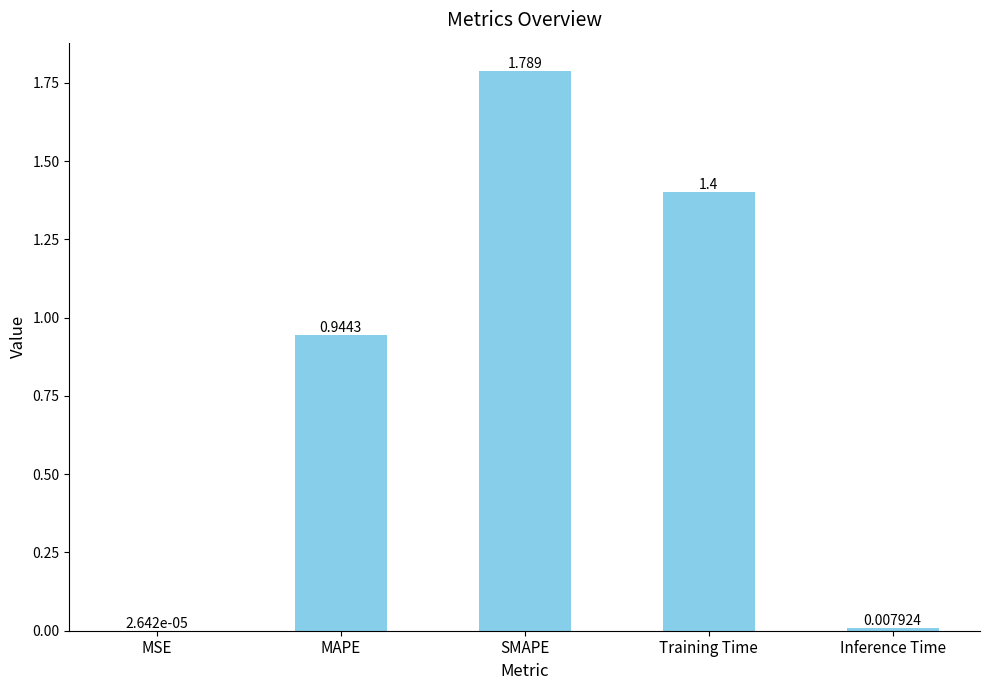

The value at Training Time is 1.4. True or false?

True